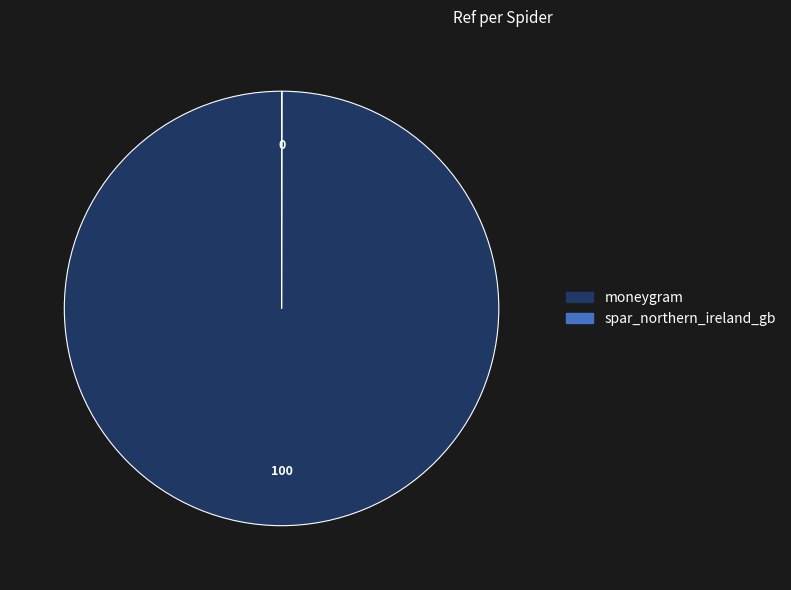

Which category has the biggest portion of the pie?

moneygram